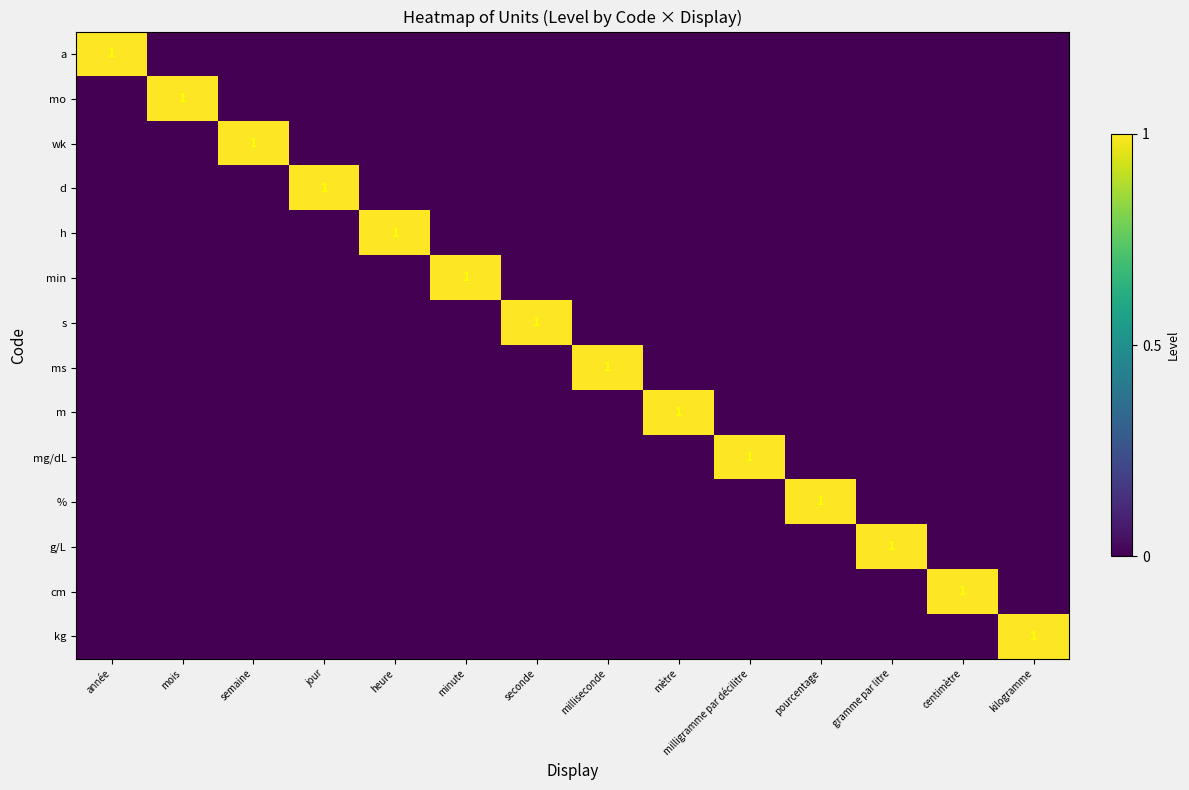

Which category has the lowest value across all series?

mois